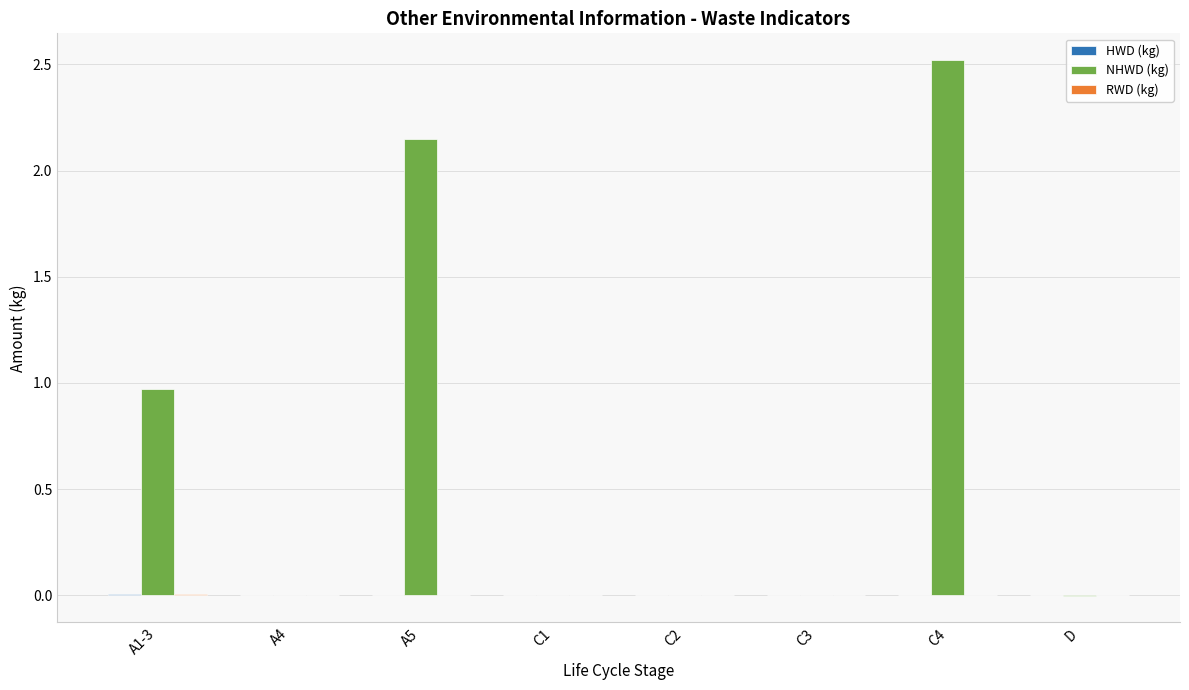

What is the greatest value displayed?

2.5